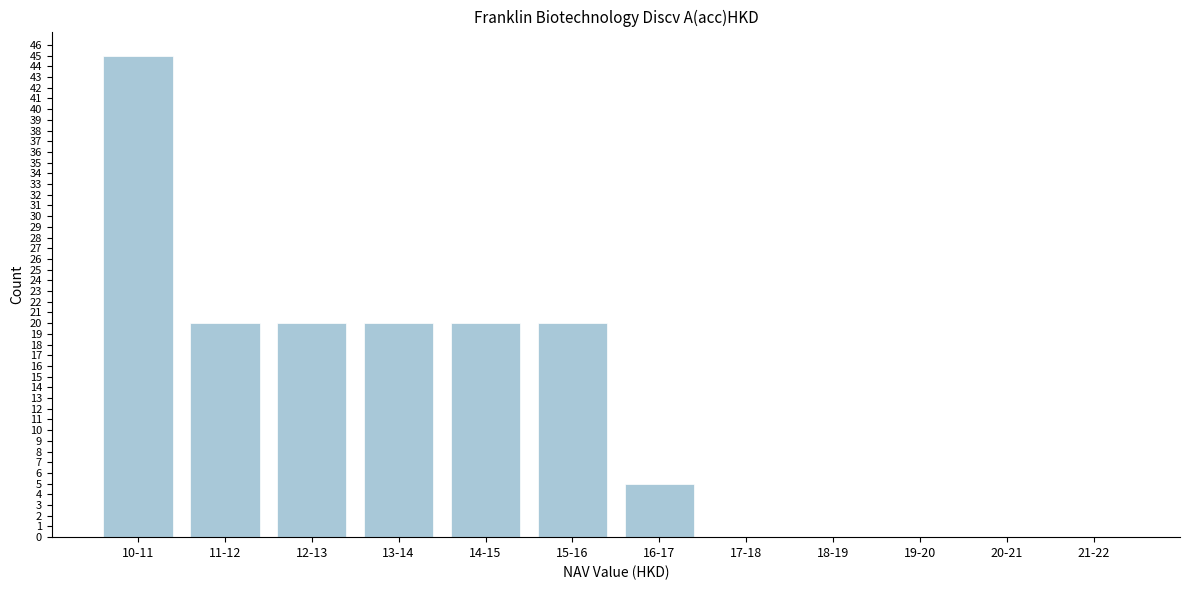

Reading right to left, transcribe all the data shown in this chart.

21-22=0	20-21=0	19-20=0	18-19=0	17-18=0	16-17=5	15-16=20	14-15=20	13-14=20	12-13=20	11-12=20	10-11=45